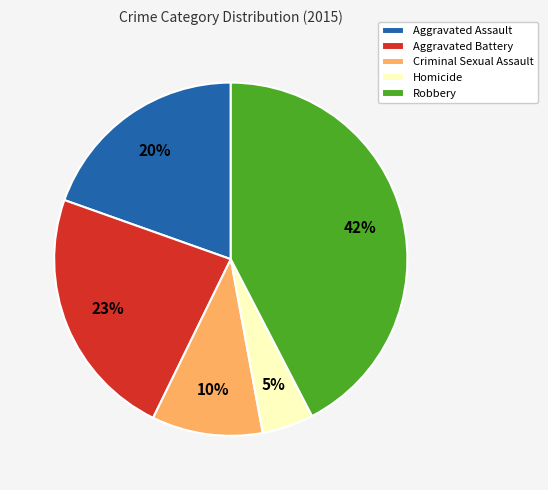

Count the number of slices in the pie.

5